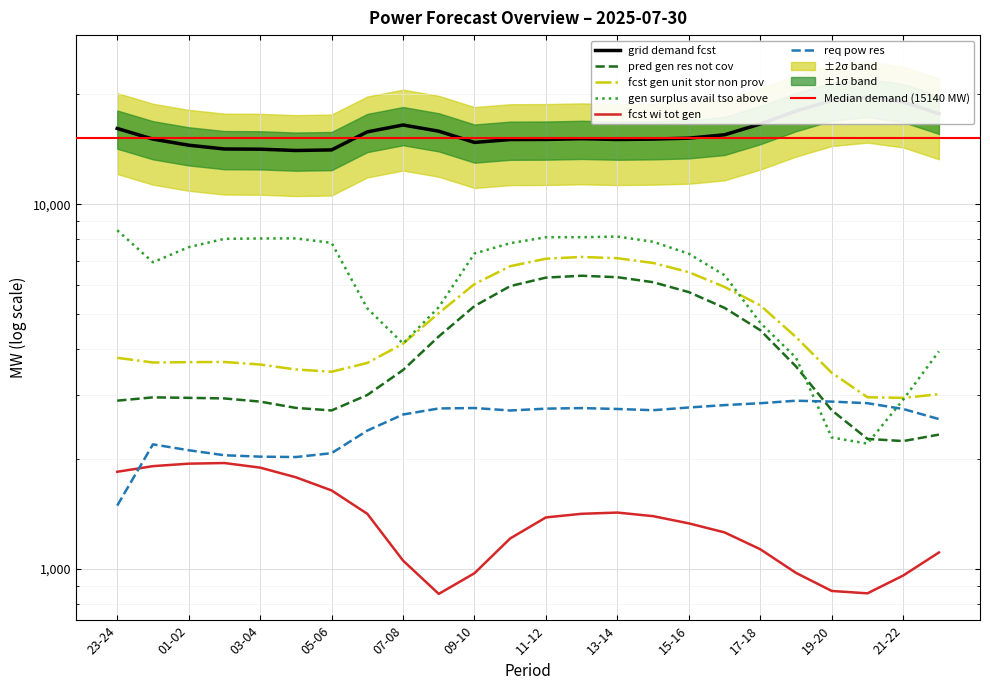

Is it true that gen_surplus_avail_tso_above equals 3042 at 20-21?

False